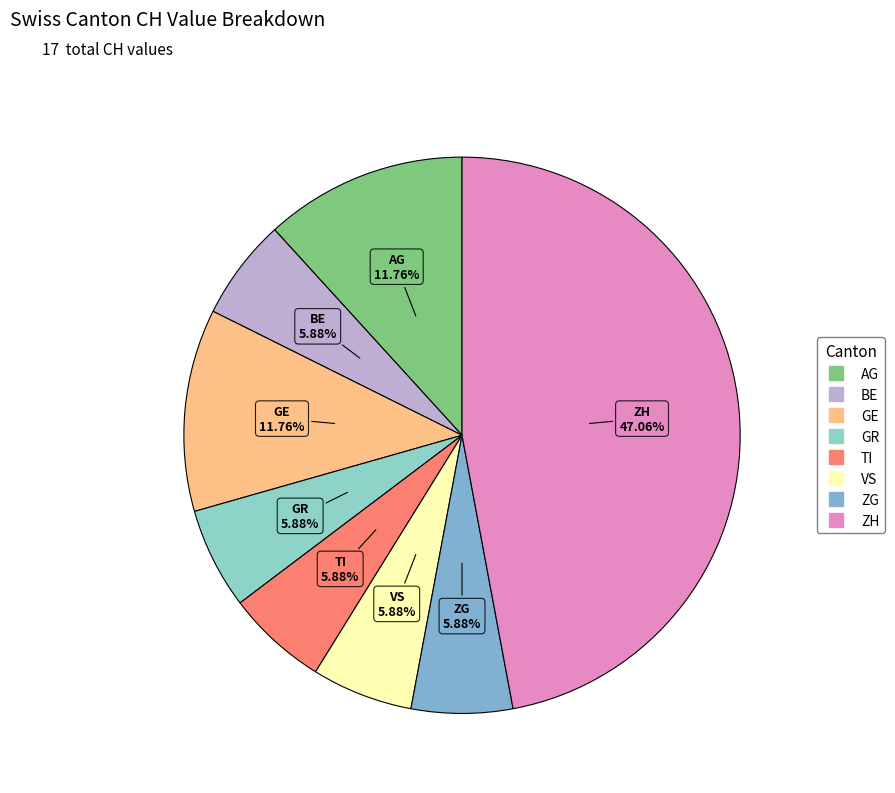

How many slices are in this pie chart?

8